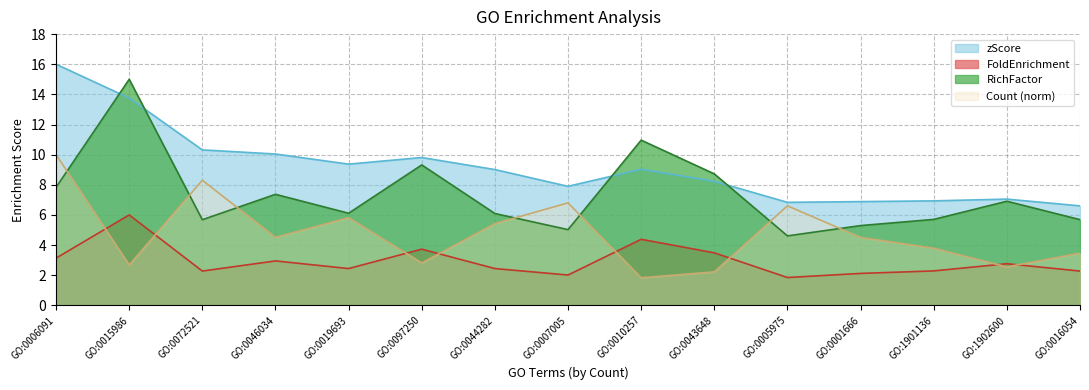

How many lines are shown in the chart?

4